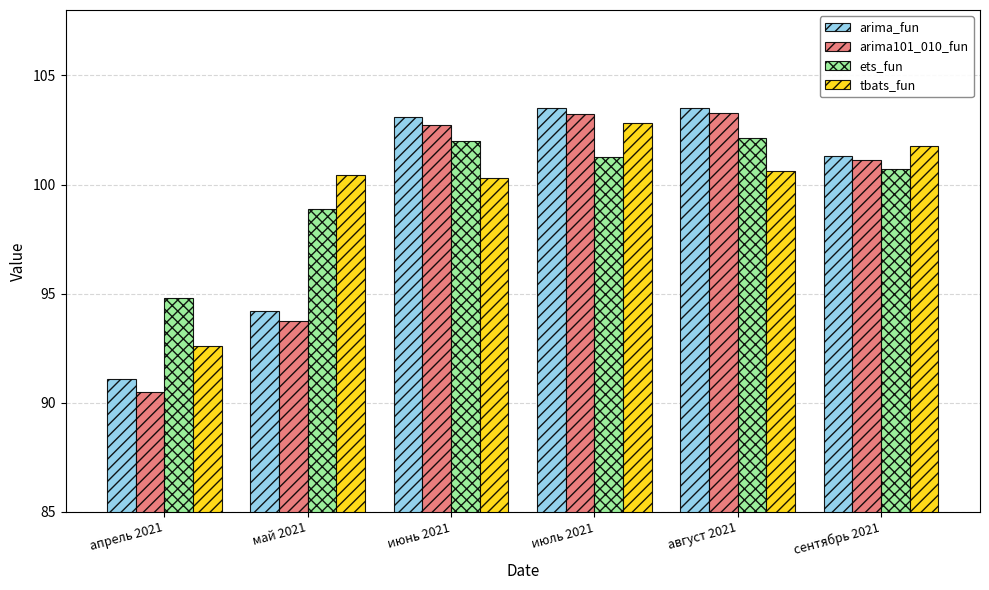

The tbats_fun series shows 101.8 at сентябрь 2021. True or false?

True